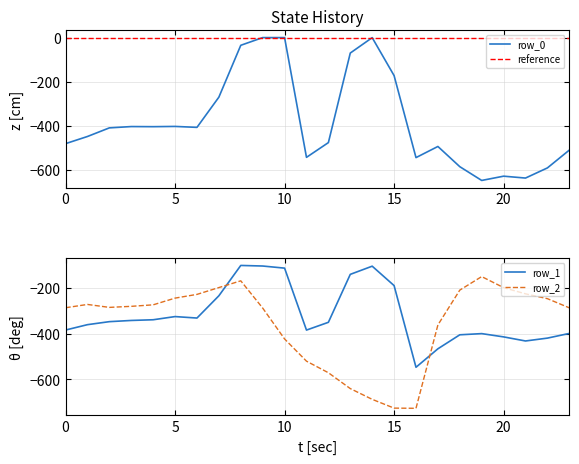

Between which two adjacent categories do row_1 and row_2 first intersect?

7 and 8